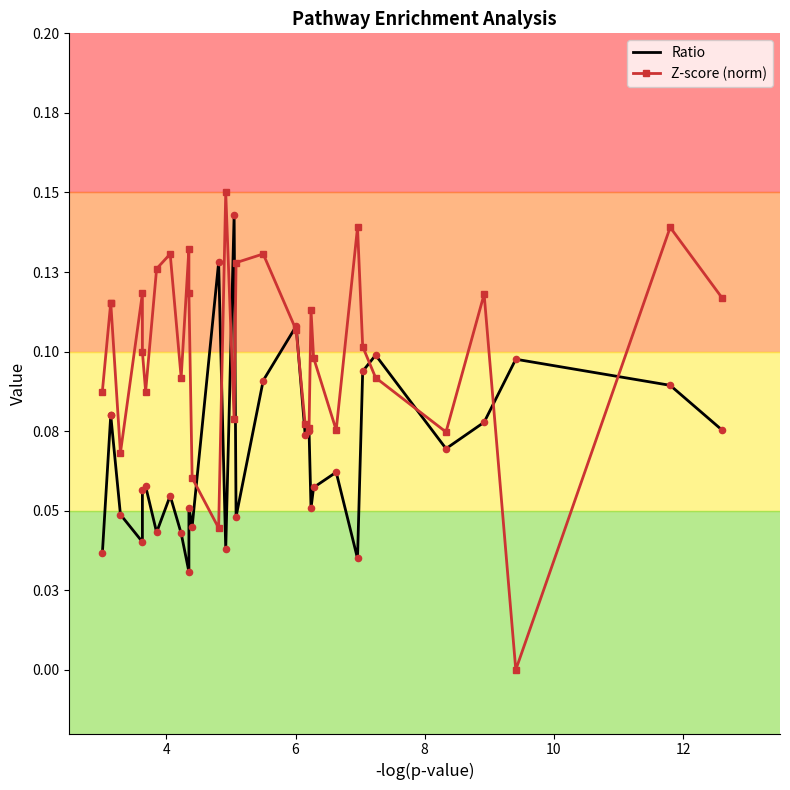

Which series reaches the maximum Y coordinate?

Z-score (norm)